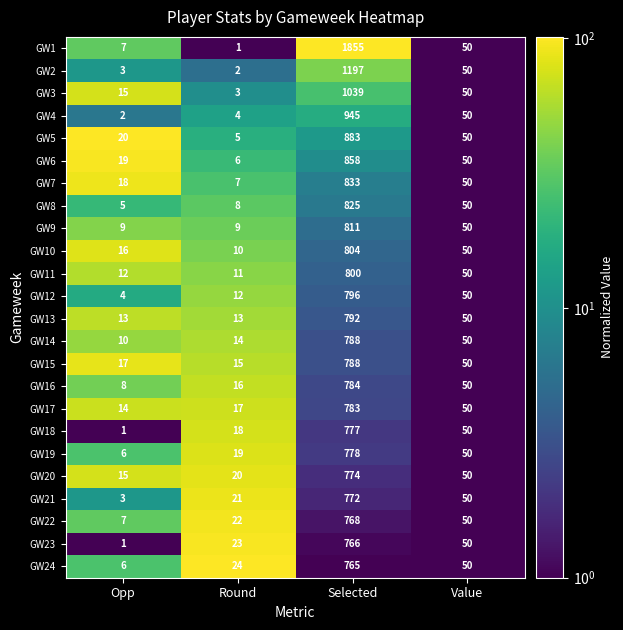

Between Round and Value, which series saw the biggest shift?

GW1